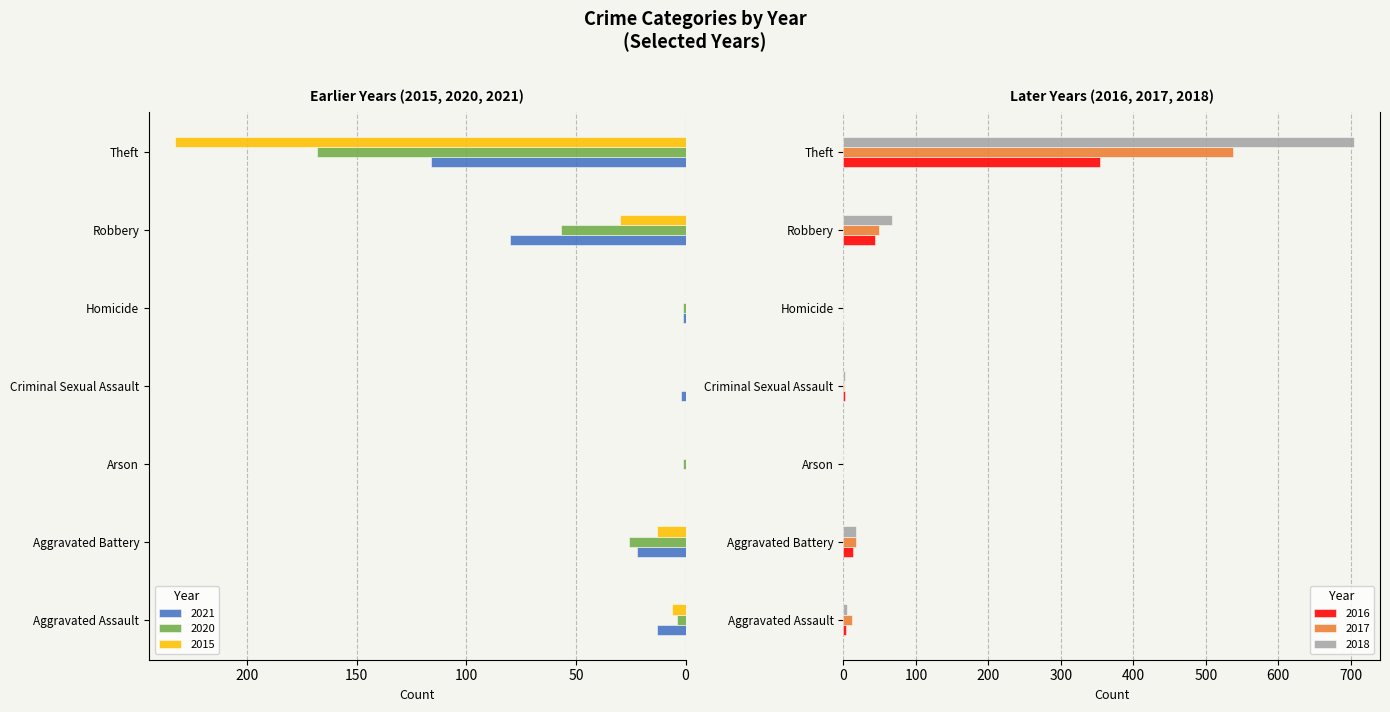

How many groups of bars are there?

7